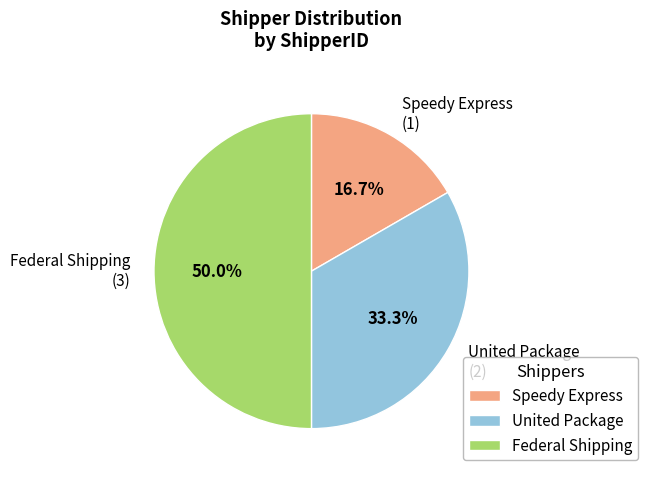

To the nearest percent, what is the combined percentage of Speedy Express and United Package?

50%